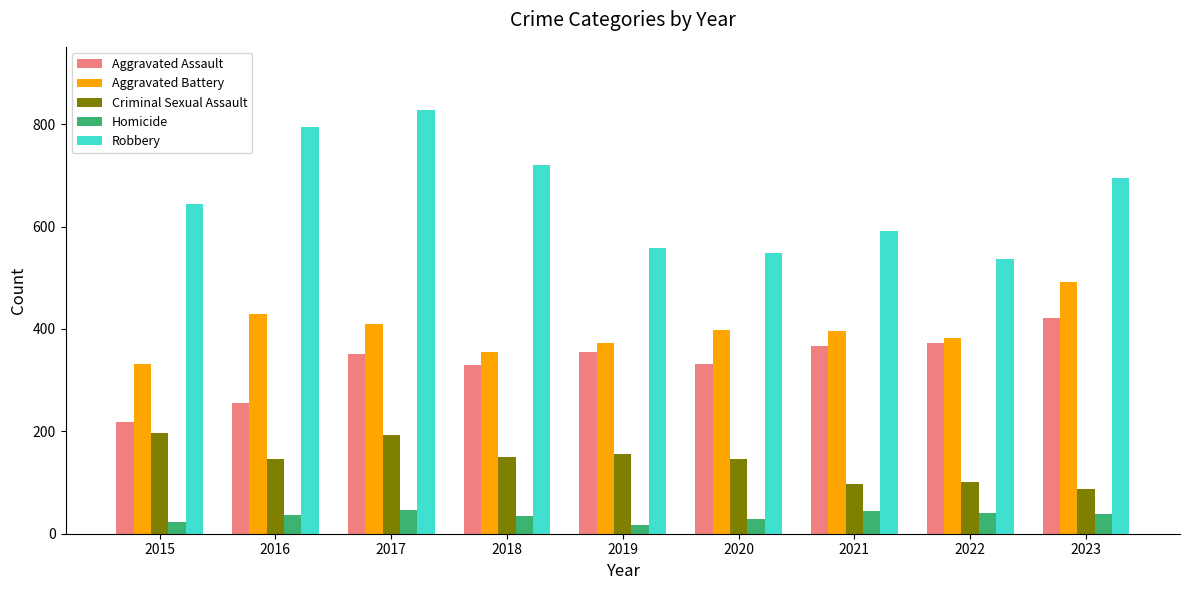

What is the difference between the highest and lowest values at 2022?

496